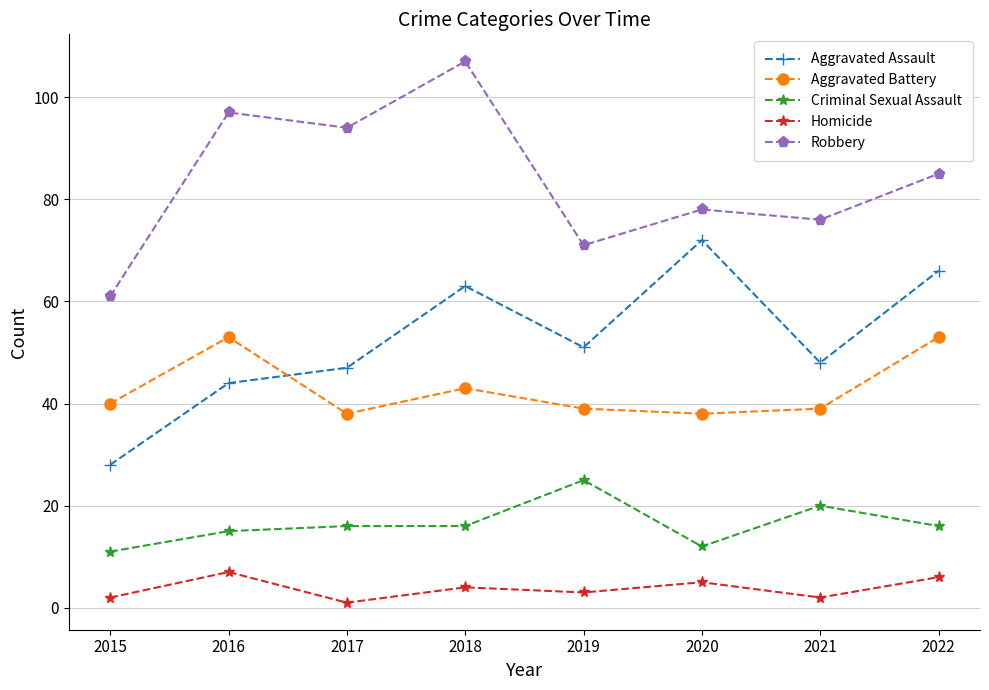

True or false: Aggravated Battery and Criminal Sexual Assault intersect in this chart.

False